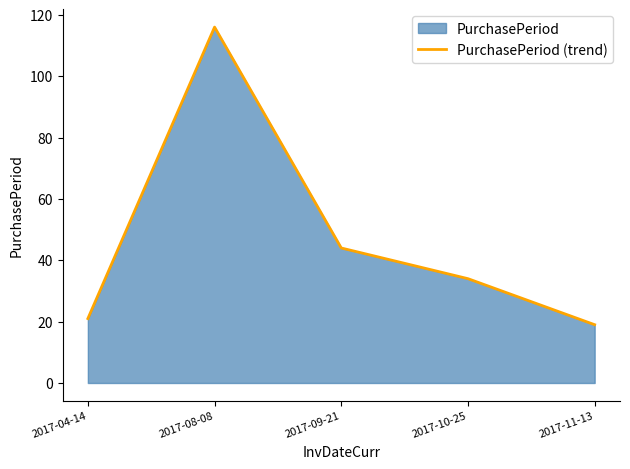

List the labels in order of value, largest first.

2017-08-08, 2017-09-21, 2017-10-25, 2017-04-14, 2017-11-13